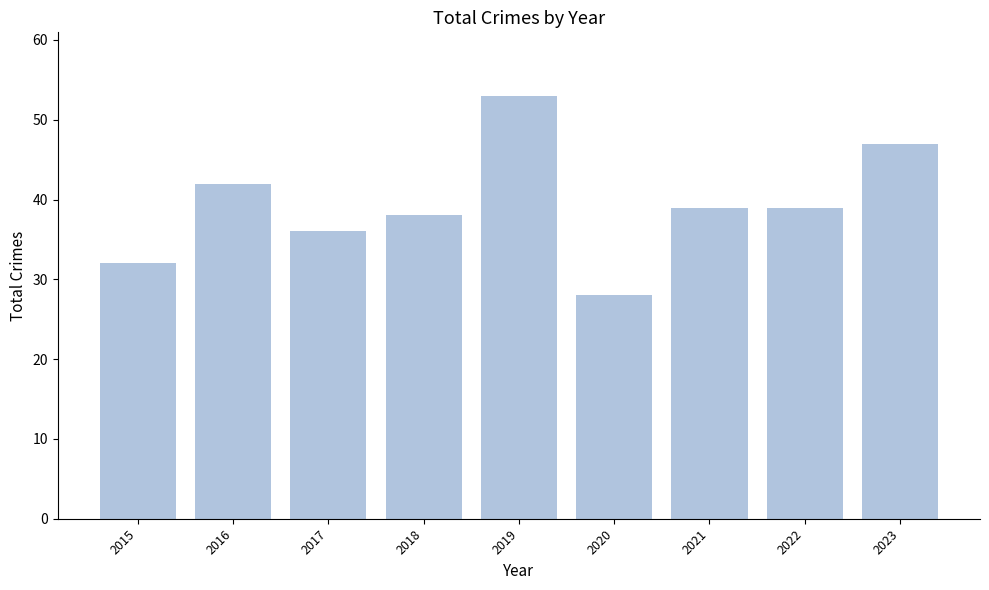

Between 2021 and 2020, which is larger?

2021